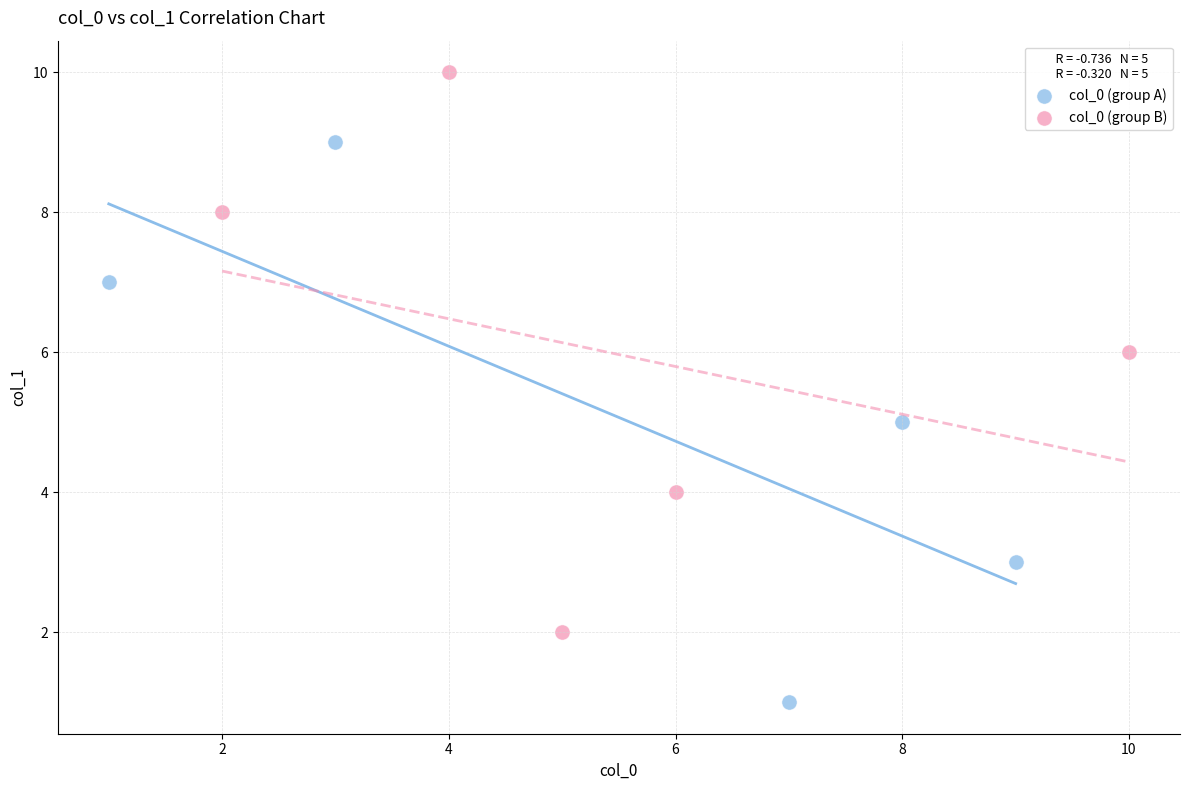

Which series reaches the maximum Y coordinate?

col_0 (group B)